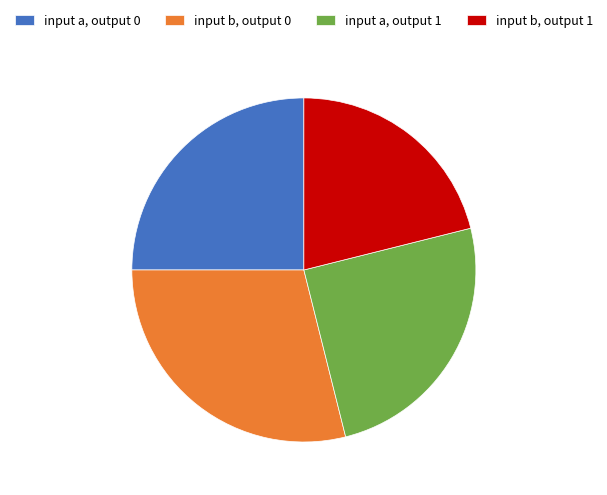

Do input a, output 0 and input b, output 0 together represent more than half of the pie?

Yes